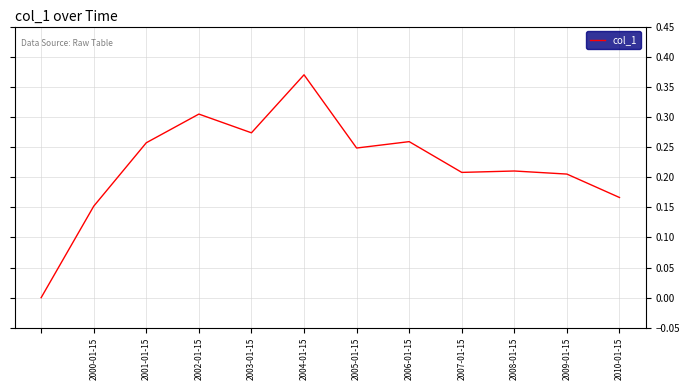

How many lines are shown in the chart?

1